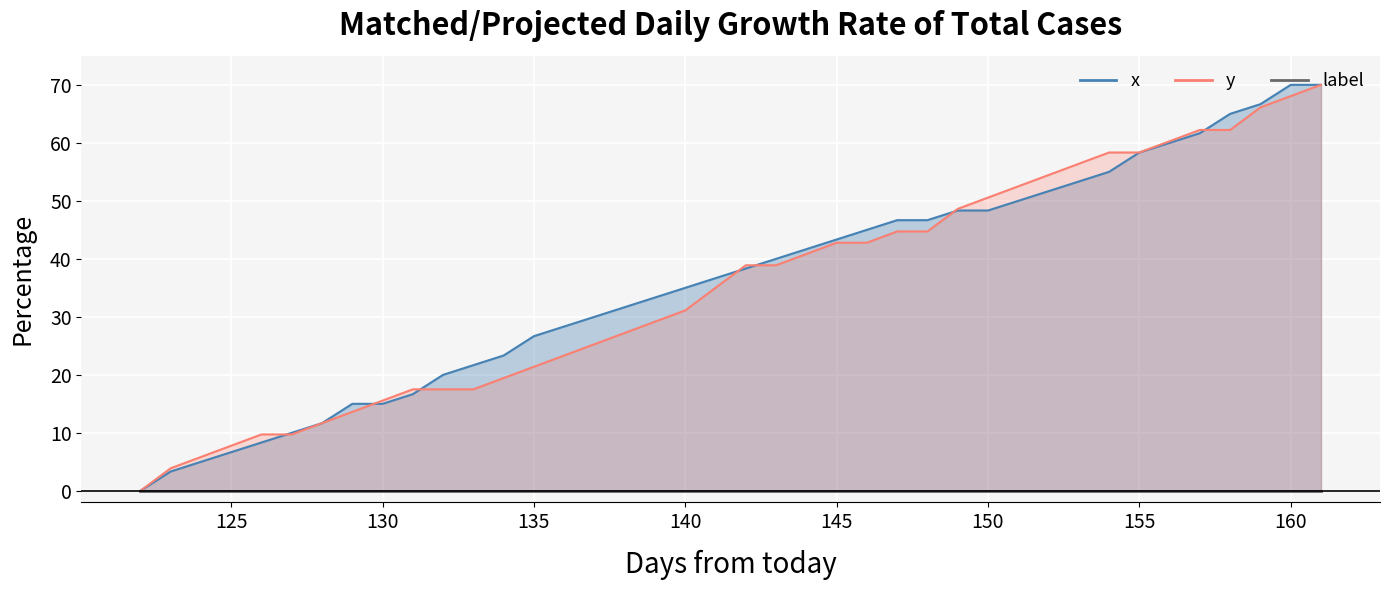

How many lines are shown in the chart?

2